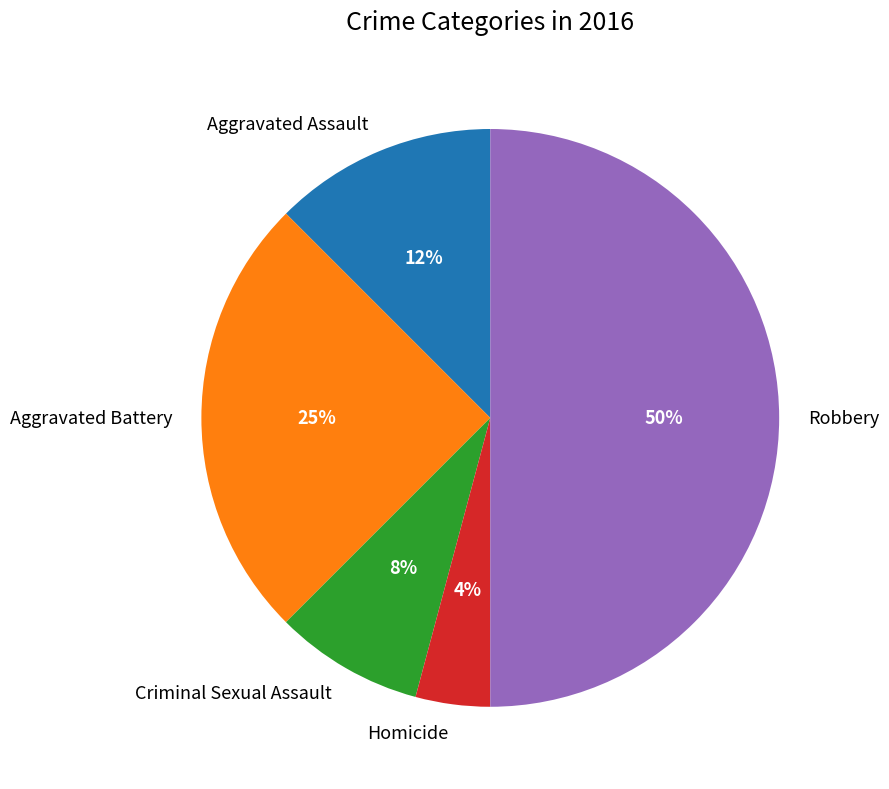

To the nearest percent, what is the difference between the Robbery and Homicide slice percentages?

46%